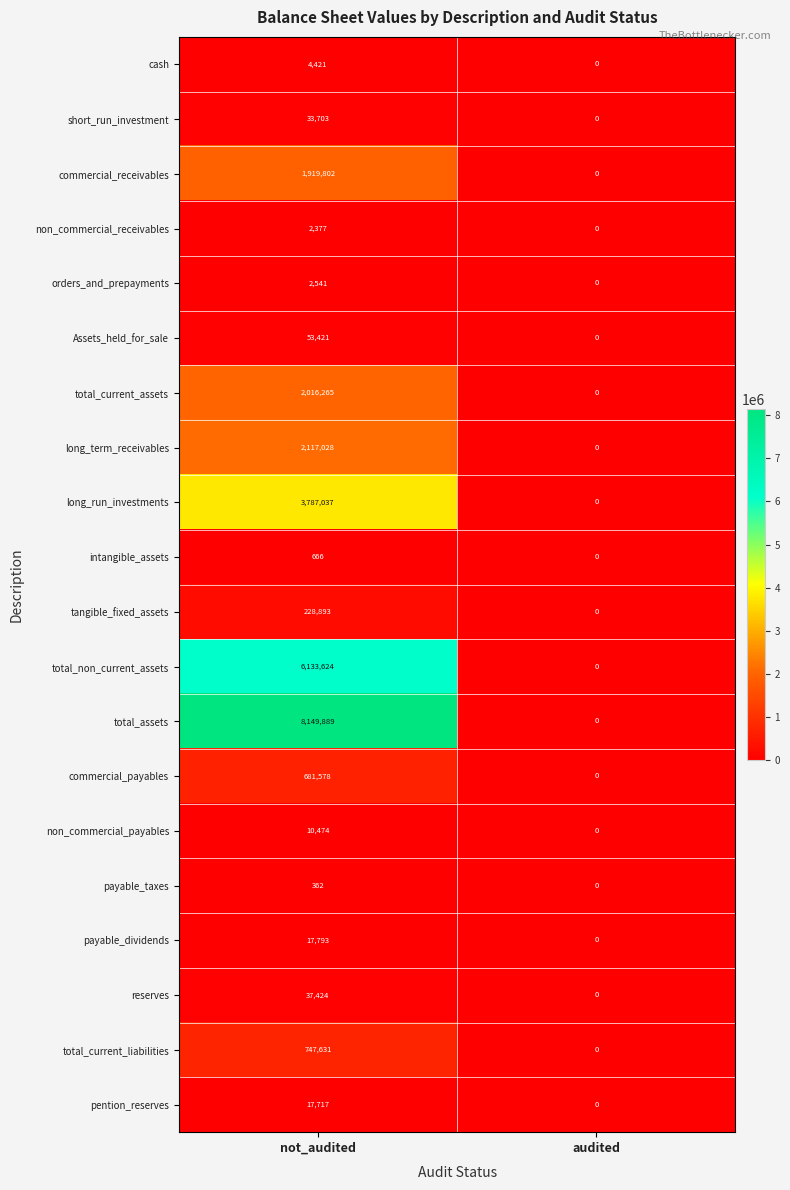

List the series in order of their peak value, highest first.

total_assets, total_non_current_assets, long_run_investments, long_term_receivables, total_current_assets, commercial_receivables, total_current_liabilities, commercial_payables, tangible_fixed_assets, Assets_held_for_sale, reserves, short_run_investment, payable_dividends, pention_reserves, non_commercial_payables, cash, orders_and_prepayments, non_commercial_receivables, intangible_assets, payable_taxes